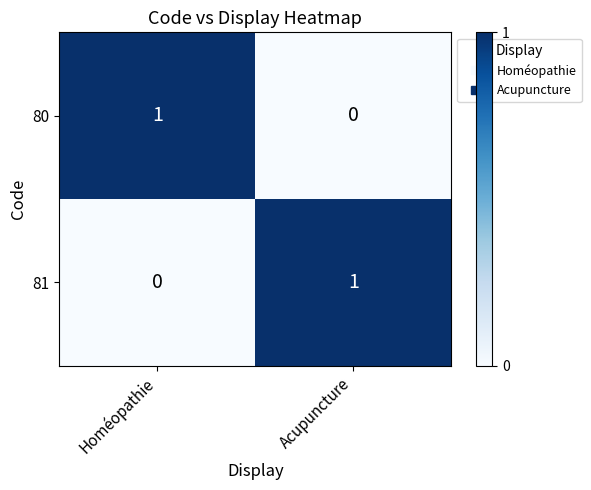

At which label does 81 reach its peak?

Acupuncture